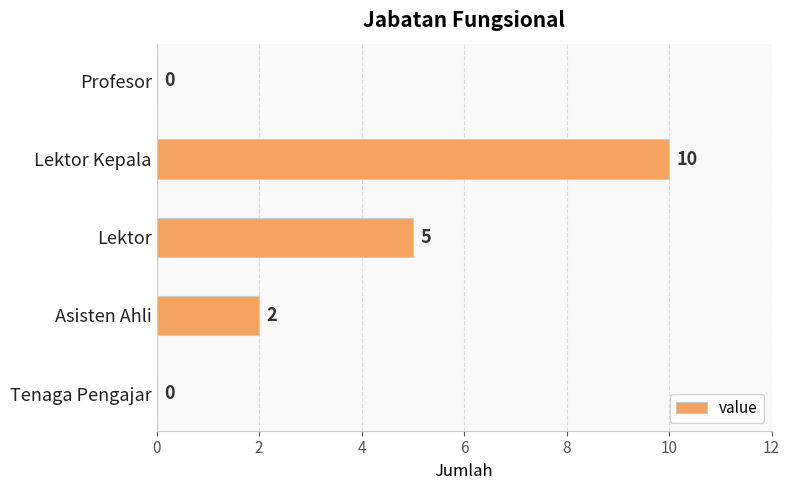

The chart shows a value of 2 at Asisten Ahli. True or false?

True